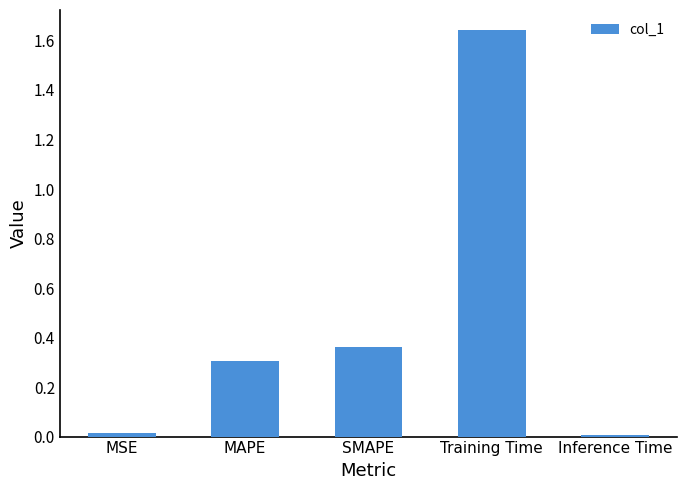

What is the difference between the values at SMAPE and MSE?

0.3